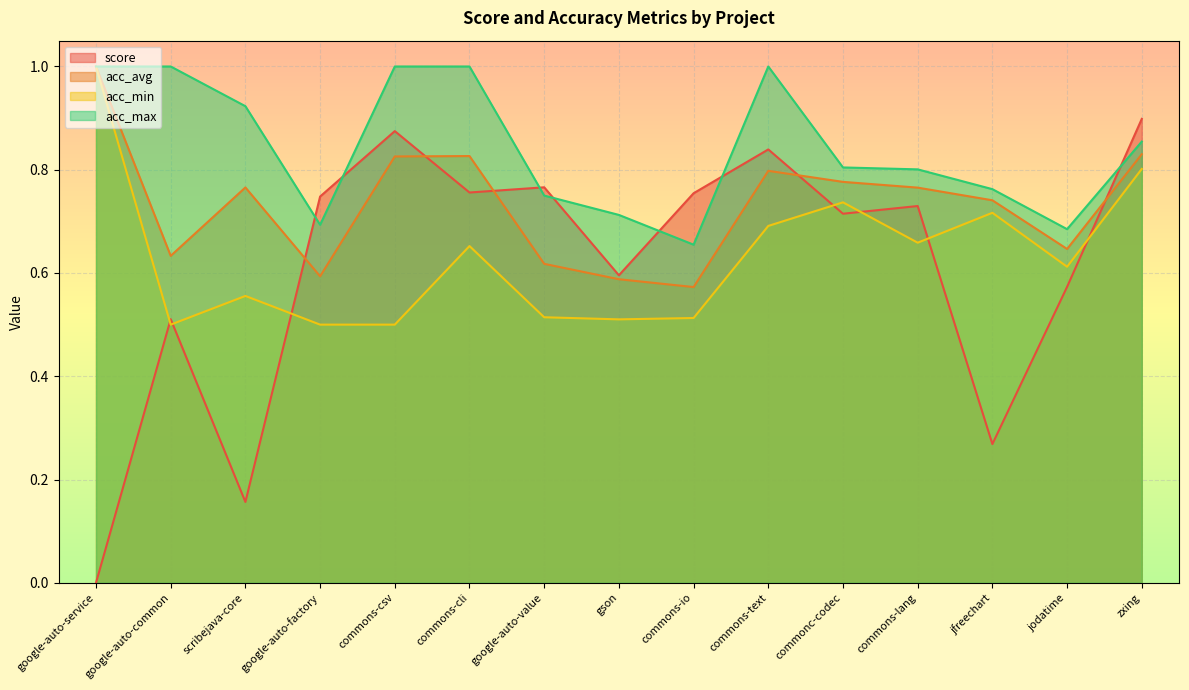

What is the spread (max minus min) of values at commons-lang?

0.1